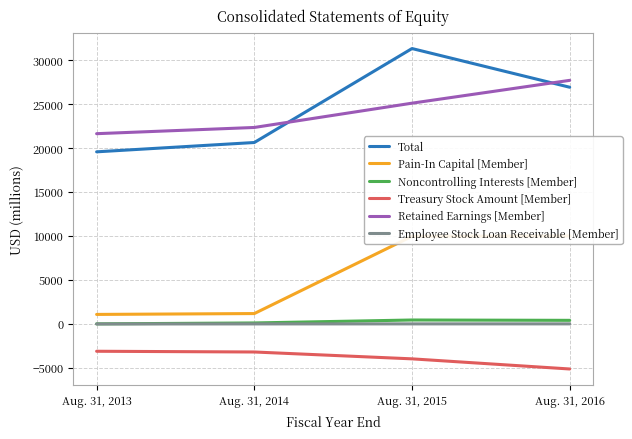

What is the average value of the Employee Stock Loan Receivable [Member] series?

-4